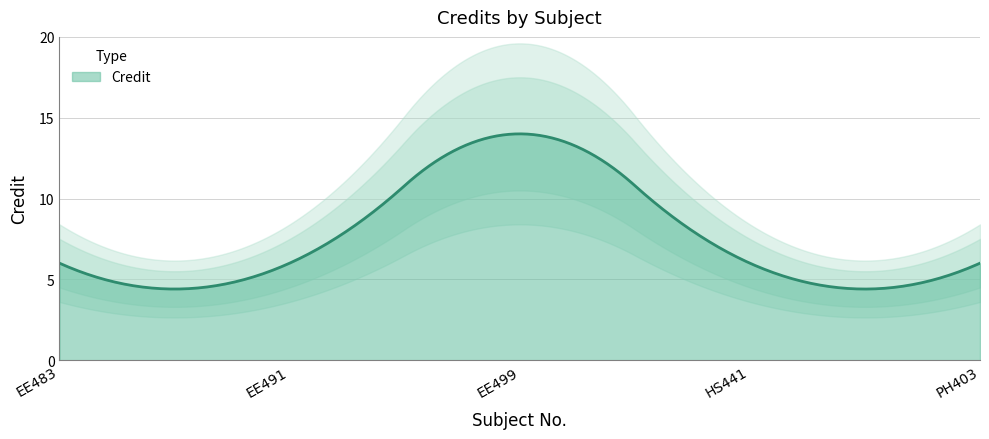

How many interior local peaks (higher than both neighbors) does the data have?

1